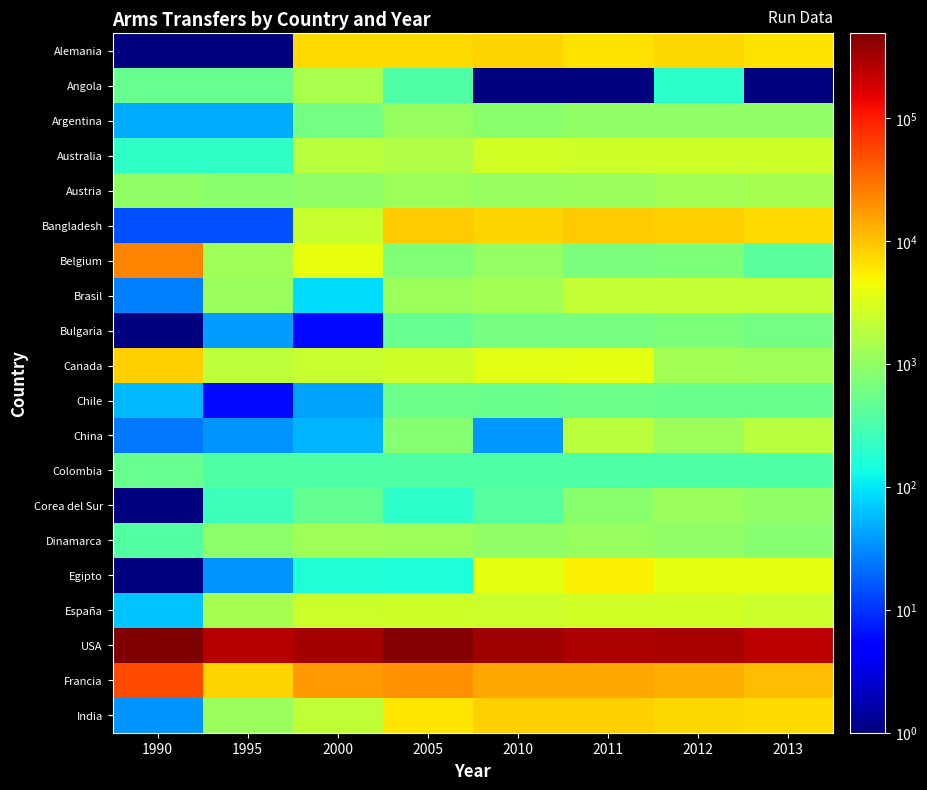

At which category is the sum across all series the highest?

1990